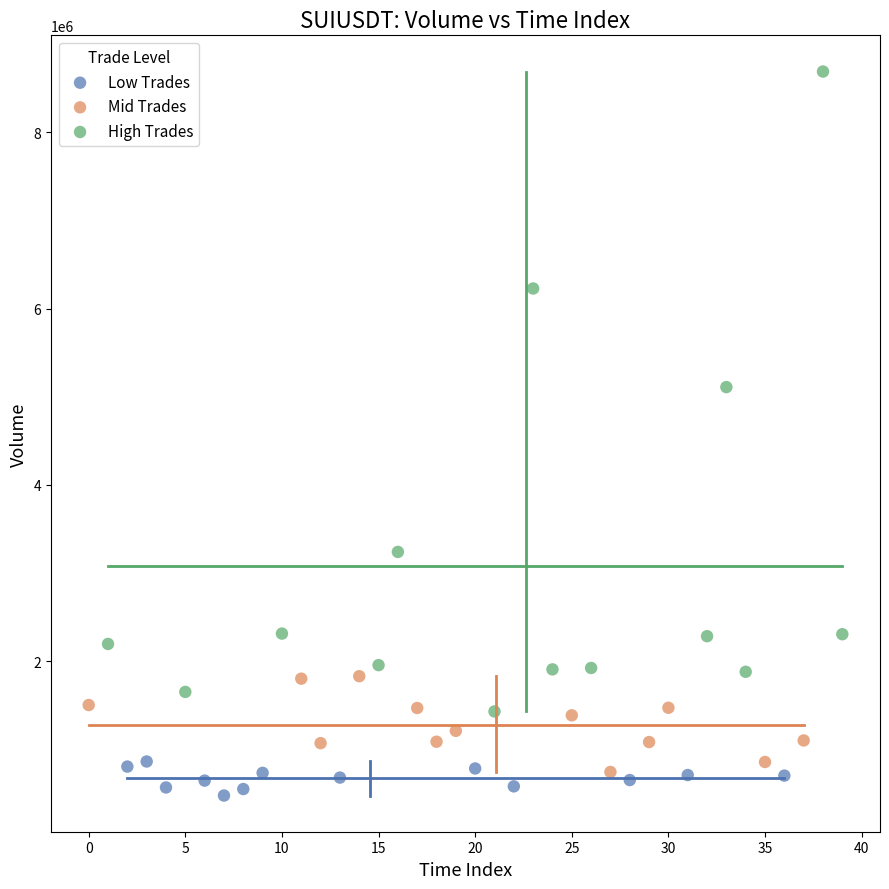

Which series reaches the maximum Y coordinate?

High Trades